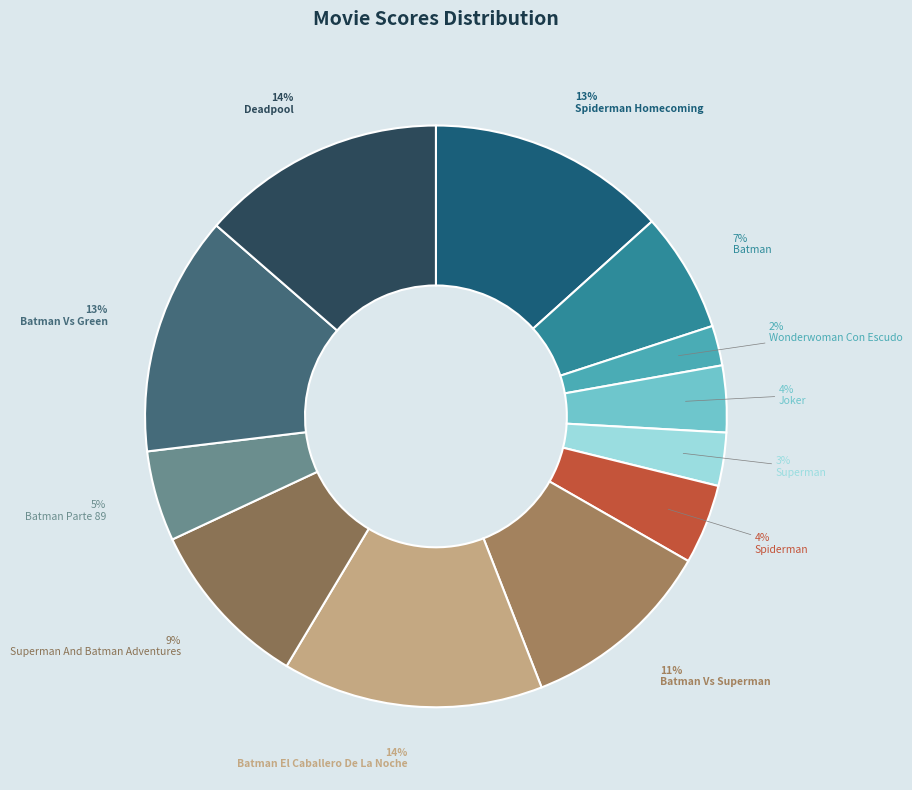

Rank the categories by value from highest to lowest.

Batman El Caballero De La Noche, Deadpool, Spiderman Homecoming, Batman Vs Green, Batman Vs Superman, Superman And Batman Adventures, Batman, Batman Parte 89, Spiderman, Joker, Superman, Wonderwoman Con Escudo